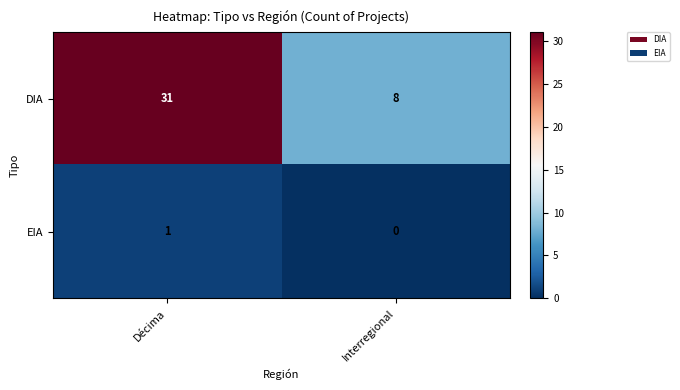

Which category has the lowest value across all series?

Interregional